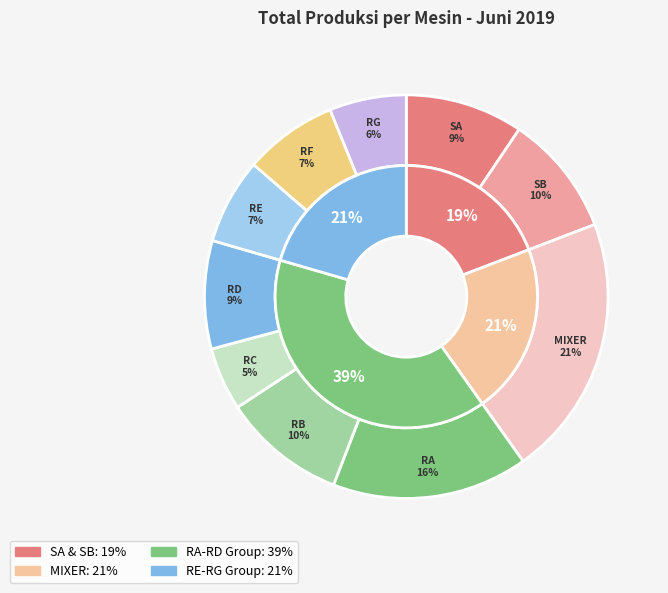

What percentage is NOT represented by RB?

90.1%